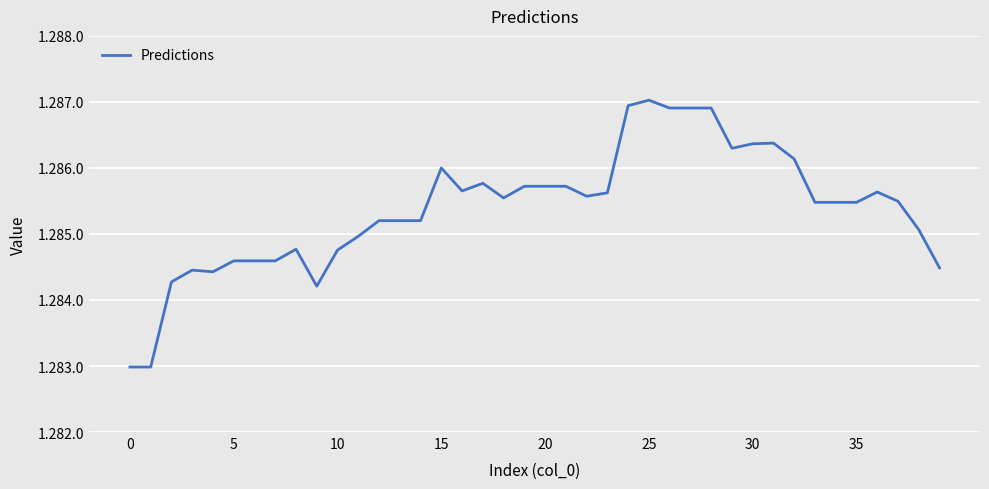

Does the chart have visible grid lines?

Yes